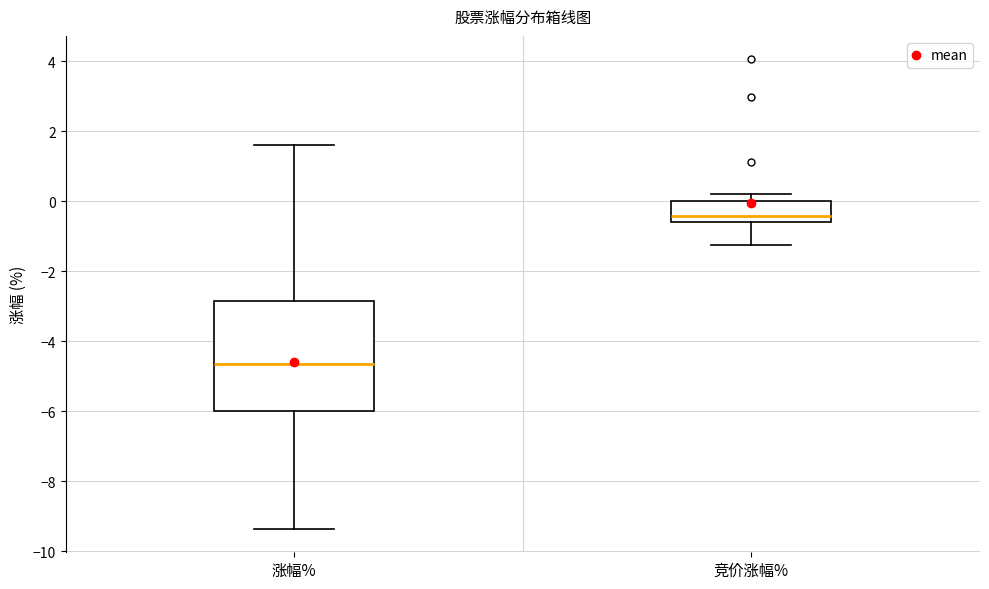

Which box's median line is the lowest?

涨幅%